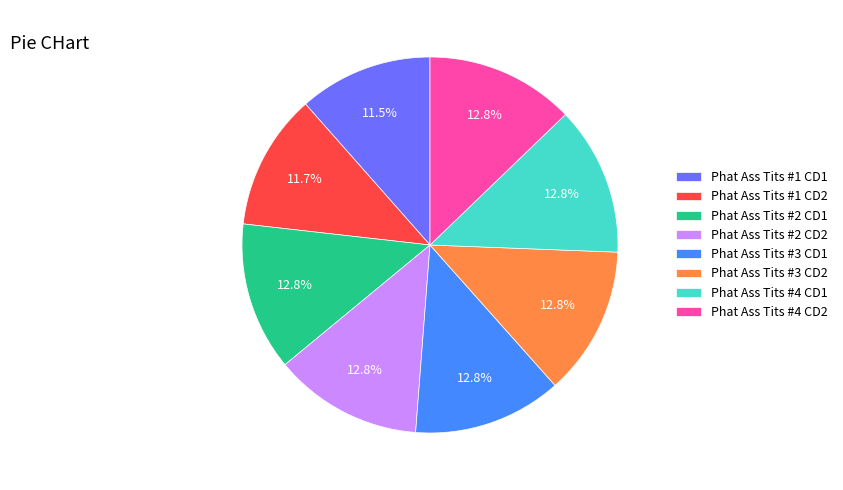

How many segments does this pie chart have?

8